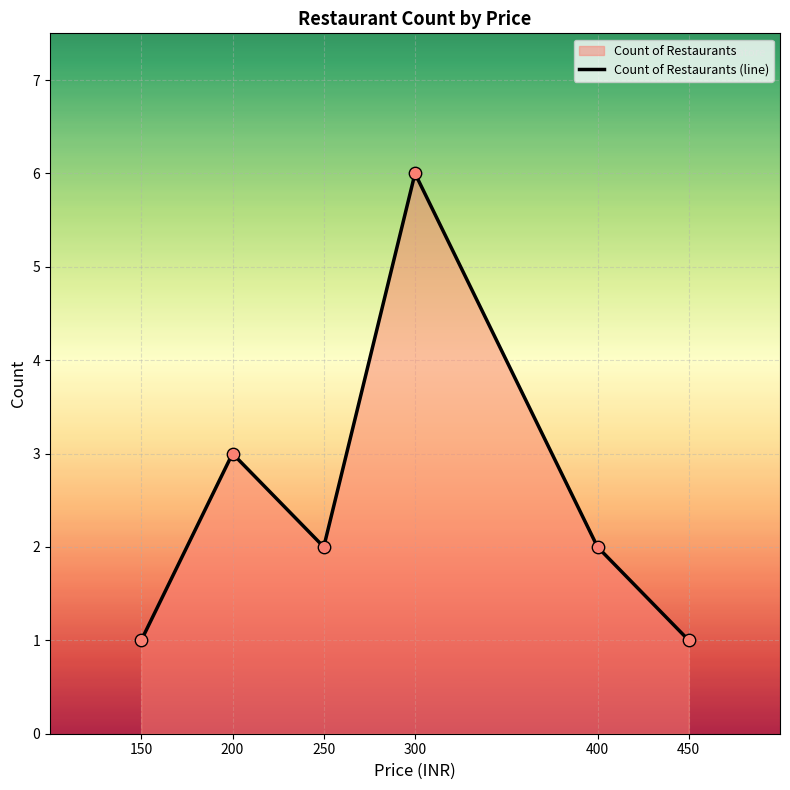

What is the change in value from 200 to 250?

-1